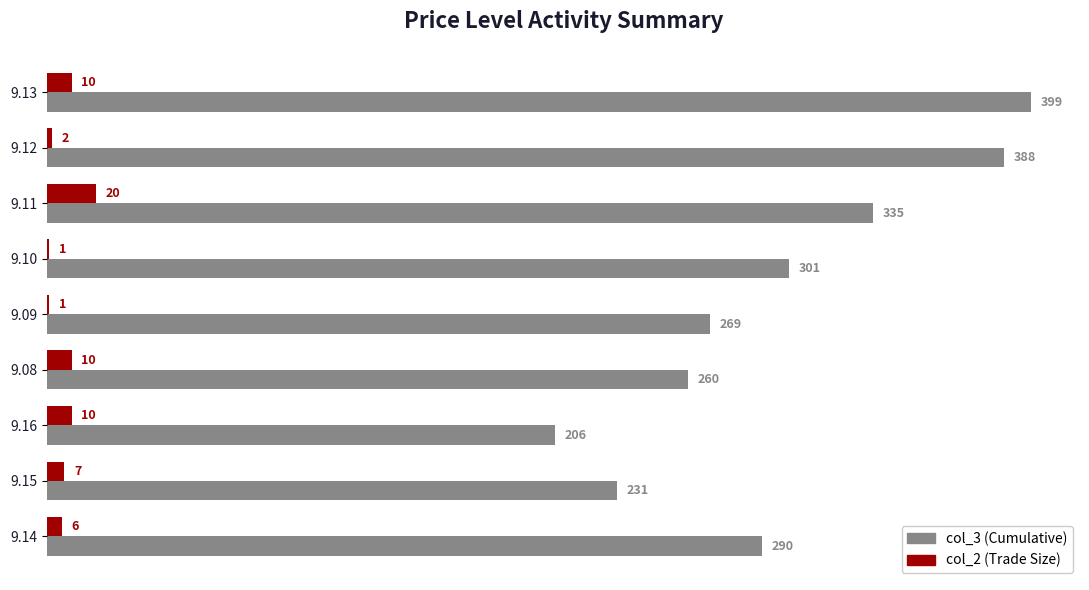

Between 9.12 and 9.16, which series saw the biggest shift?

col_3 (Cumulative)